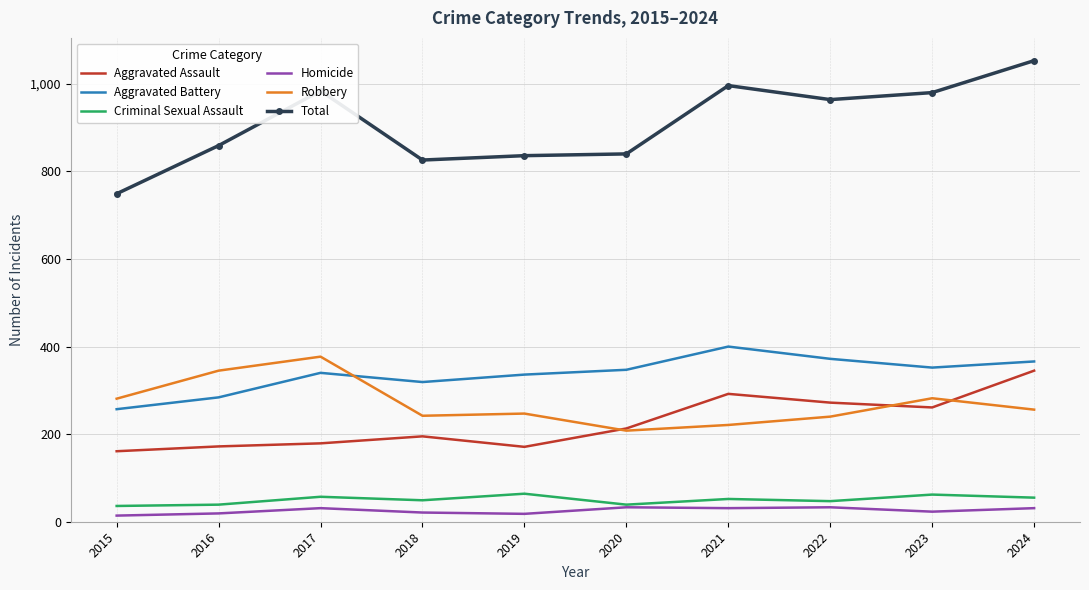

Which category has the highest value in the Aggravated Assault series?

2024